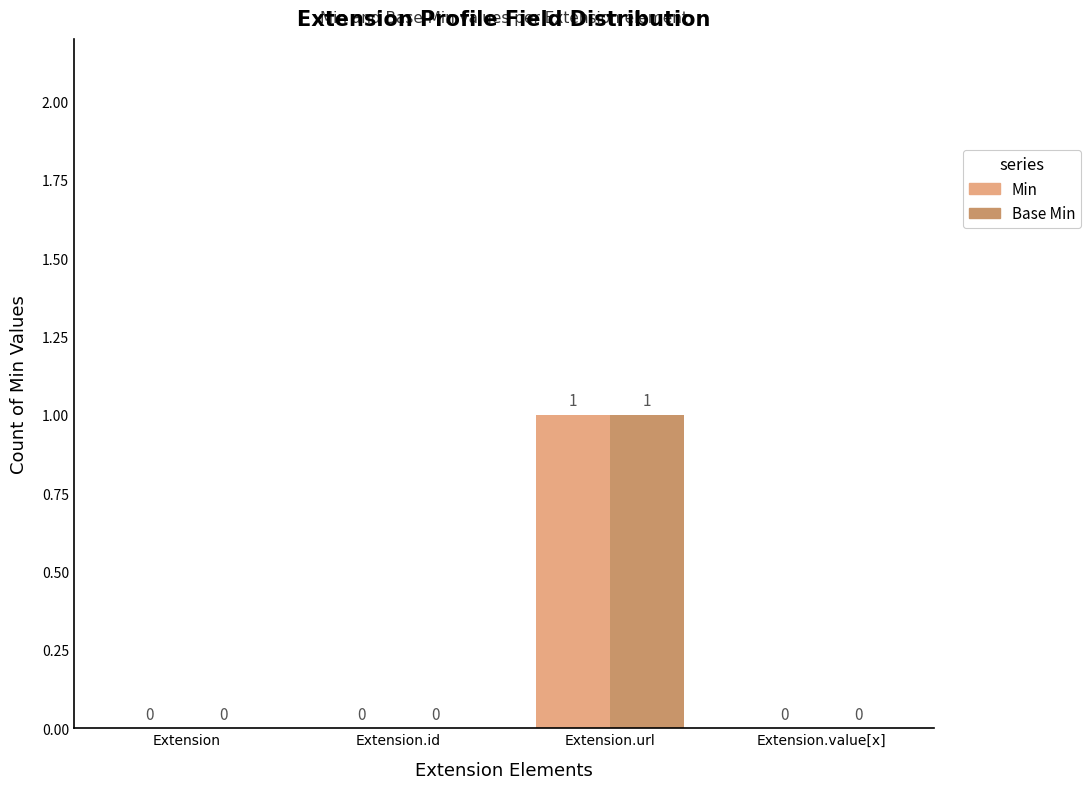

How many Min values are between 0 and 1?

4